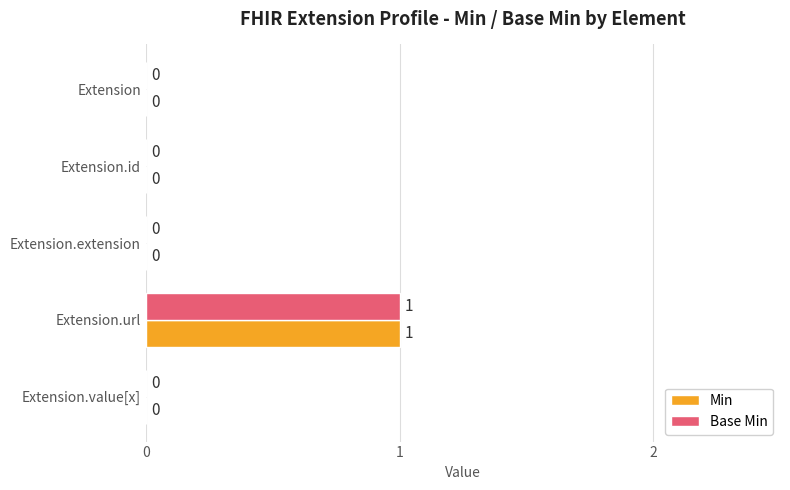

How many Base Min values are between 0 and 1?

5